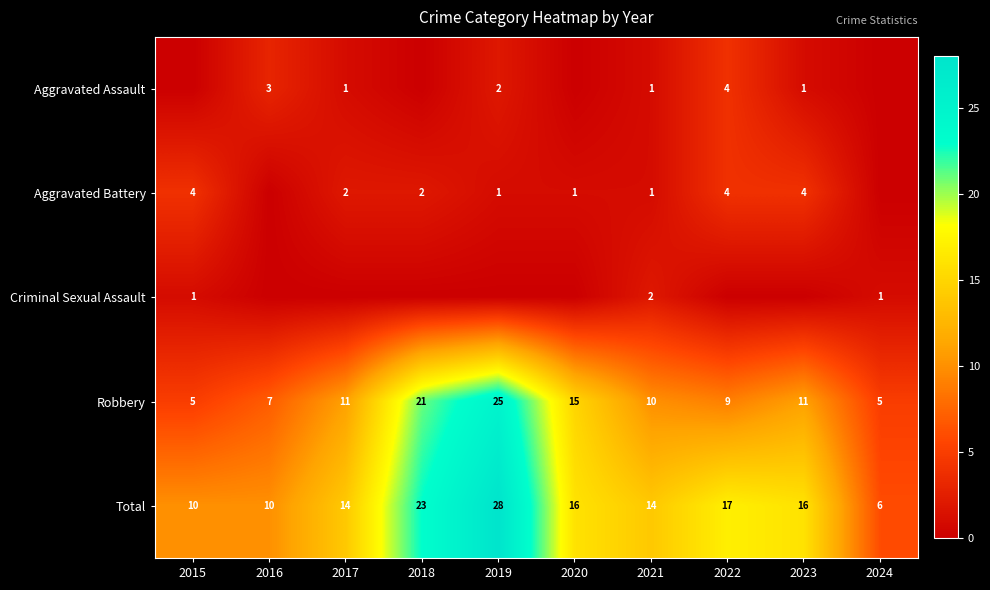

Between 2015 and 2020, which is larger?

2015